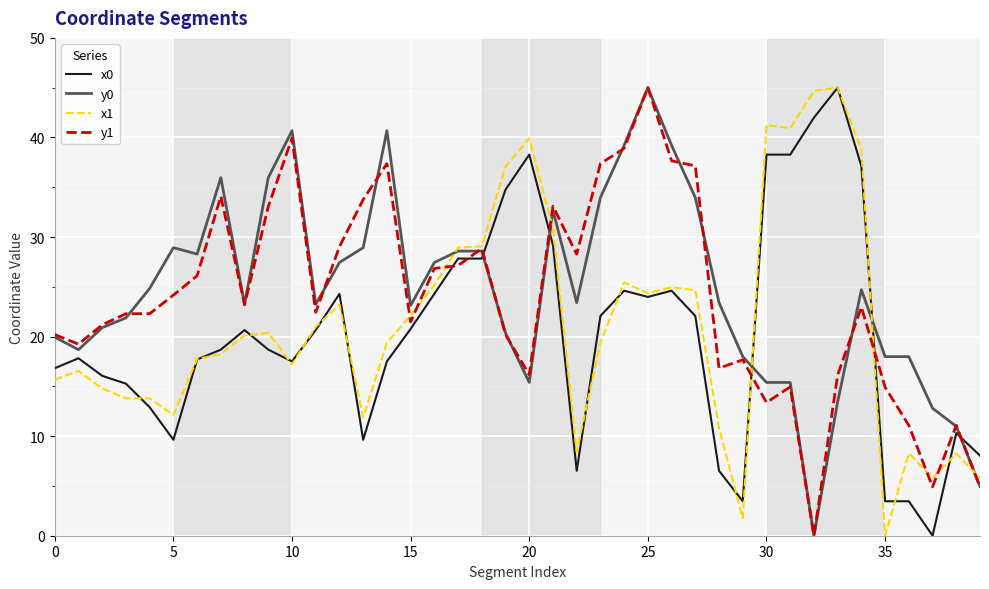

True or false: y0 and x0 cross at least once.

True